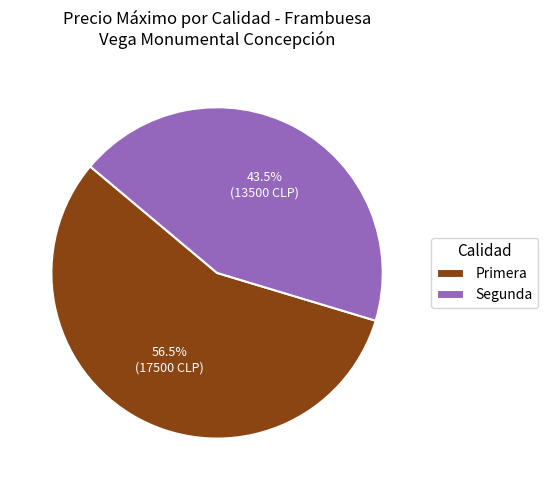

Rank the categories by value from highest to lowest.

Primera, Segunda